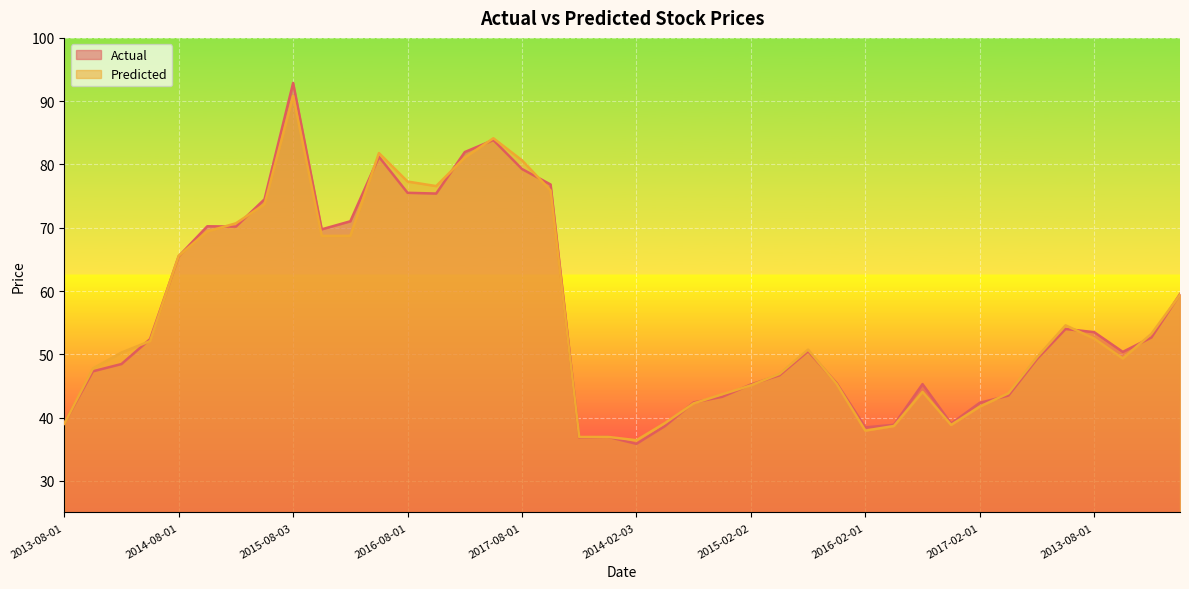

What is the maximum value shown in the chart?

92.9